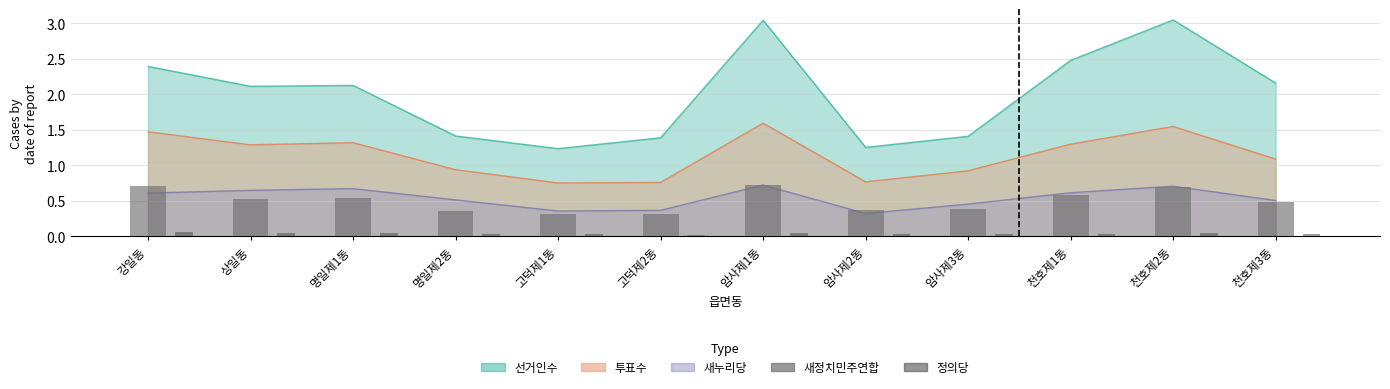

How many 정의당 values are between 0 and 1?

12